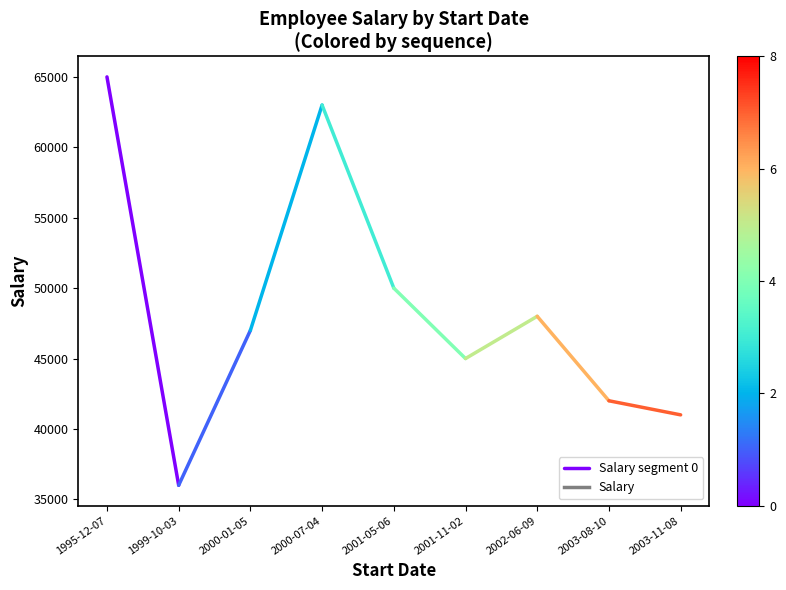

What is the minimum value shown in the chart?

36000